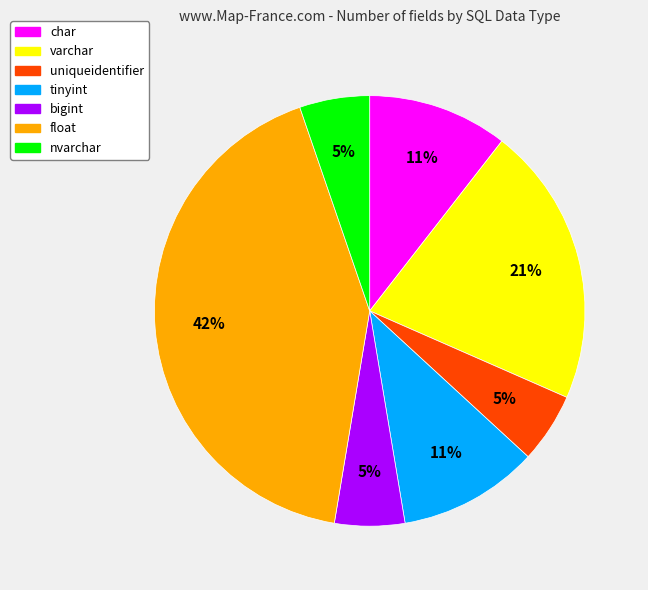

Between char and bigint, which is larger?

char